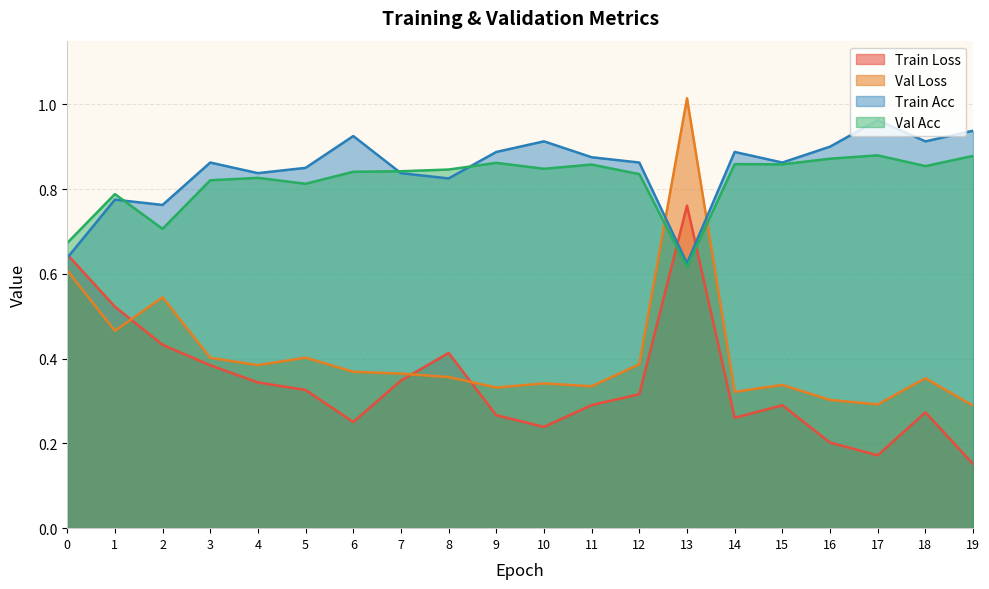

At which category does val_loss reach its first local peak?

2